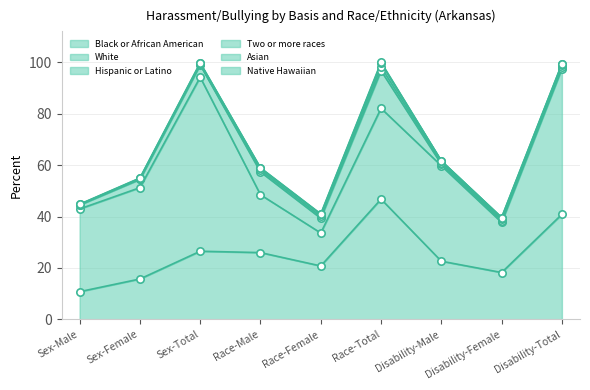

Which series reaches the minimum Y coordinate?

Native Hawaiian